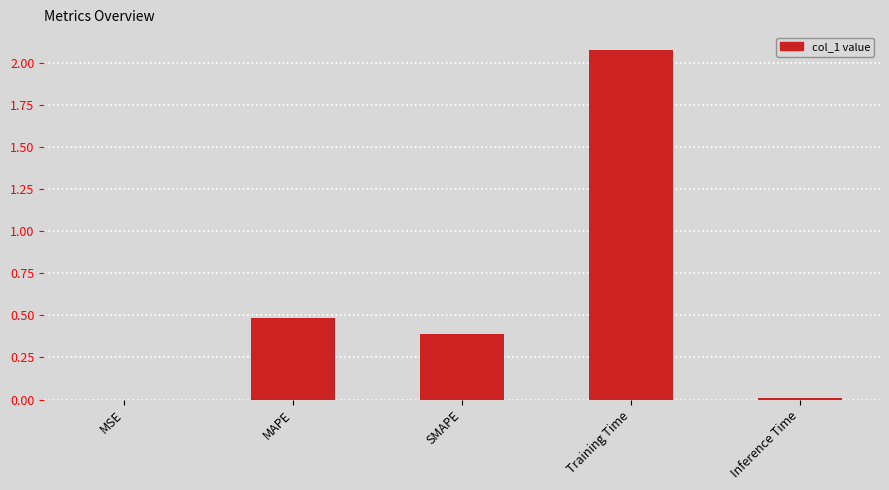

What is the maximum value shown in the chart?

2.1